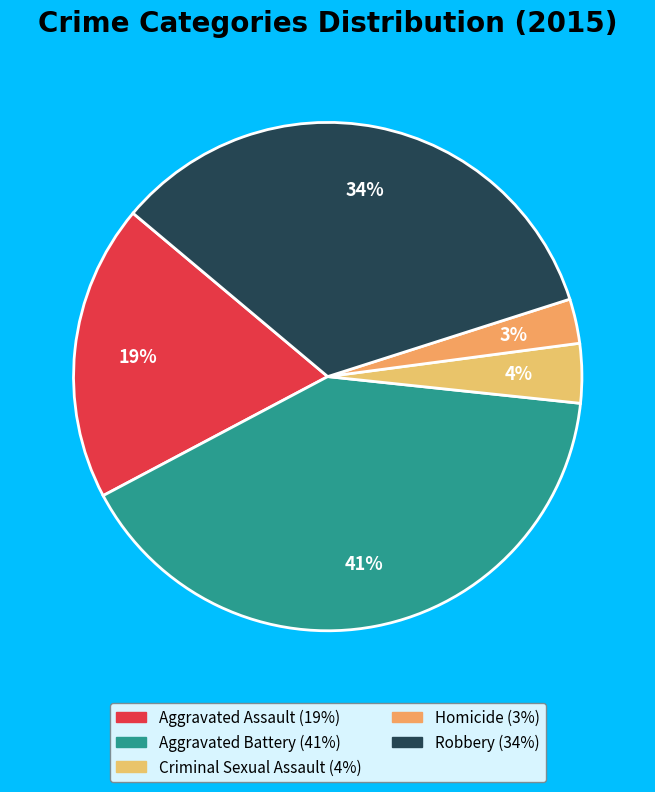

True or false: Aggravated Battery accounts for 41% of the total.

True